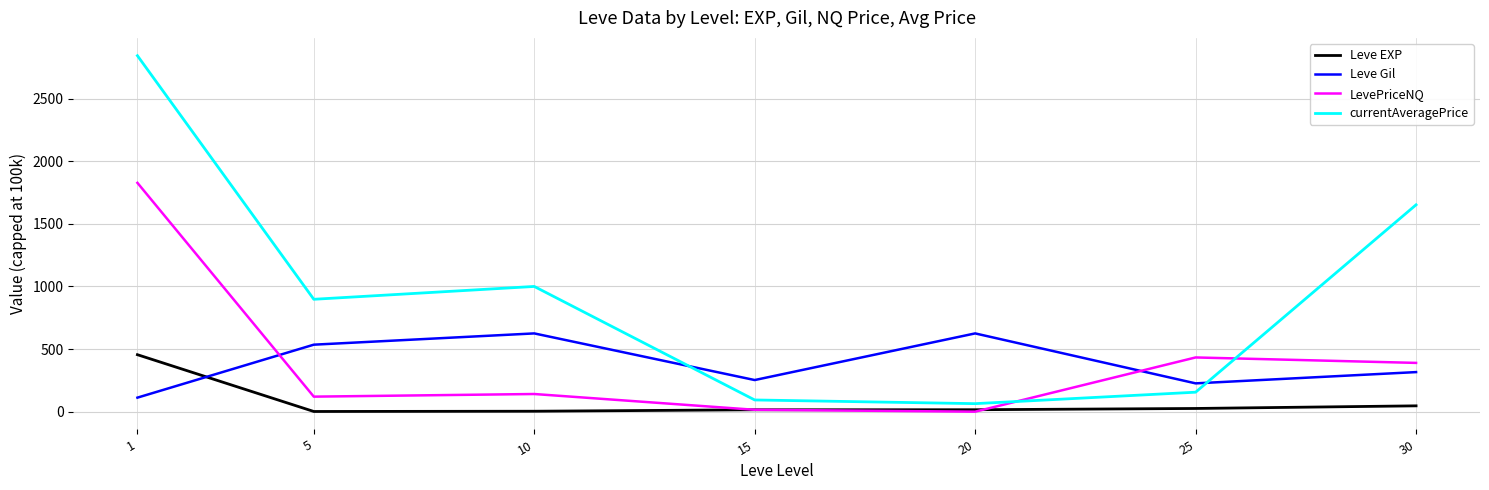

Is this an area chart (filled region under the line)?

No